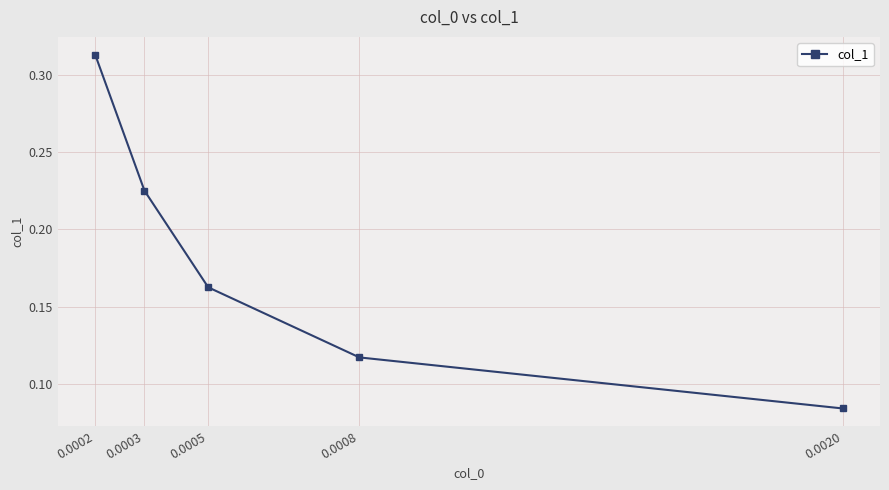

What is the sum of all values?

0.9